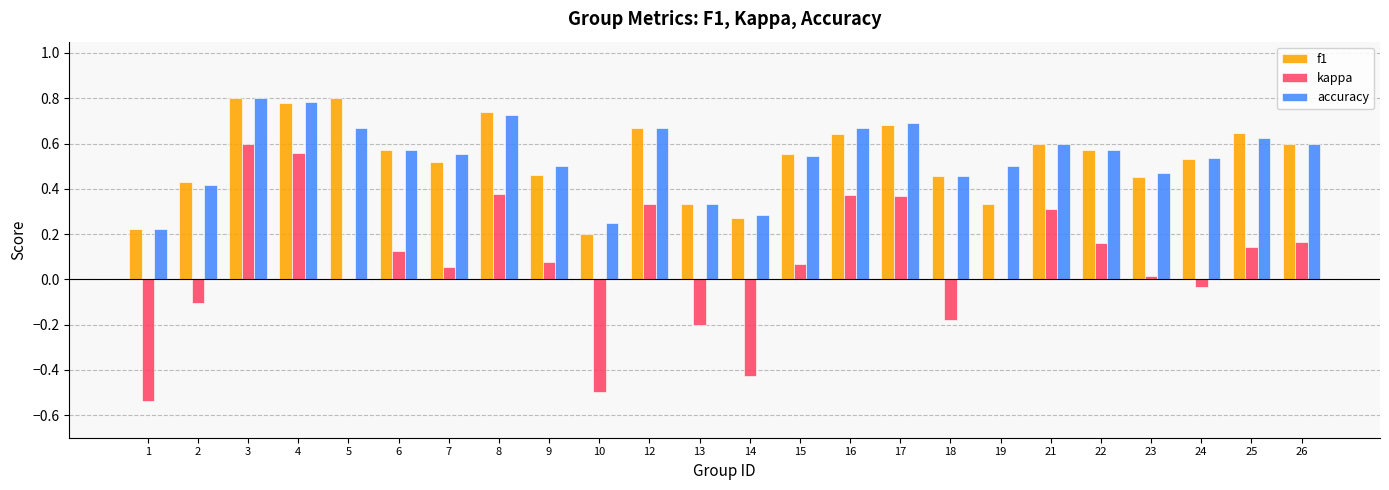

At which category is the sum across all series the highest?

3